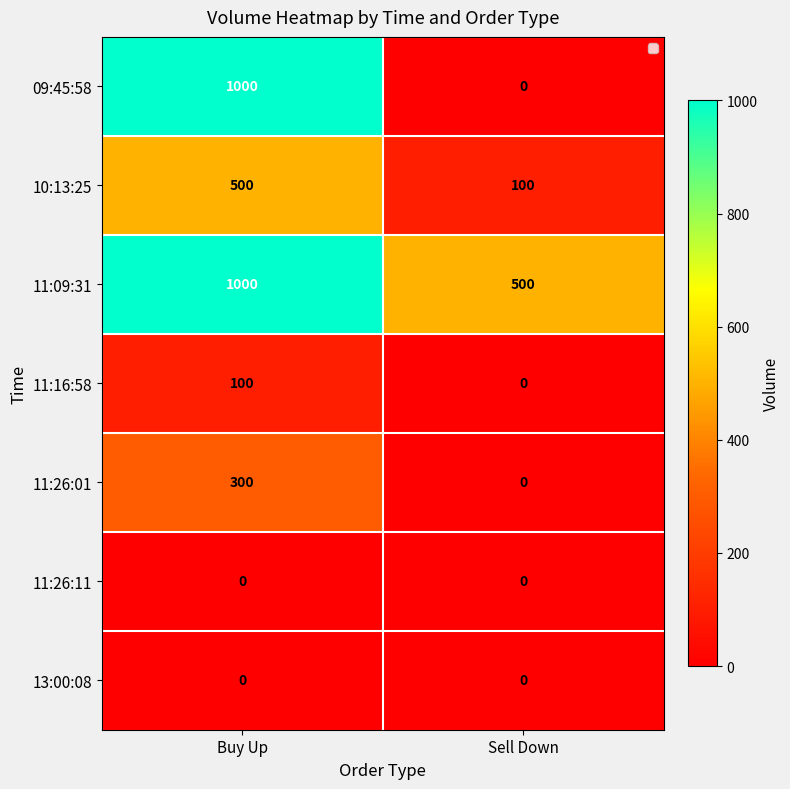

Which series has the largest range (max minus min)?

09:45:58